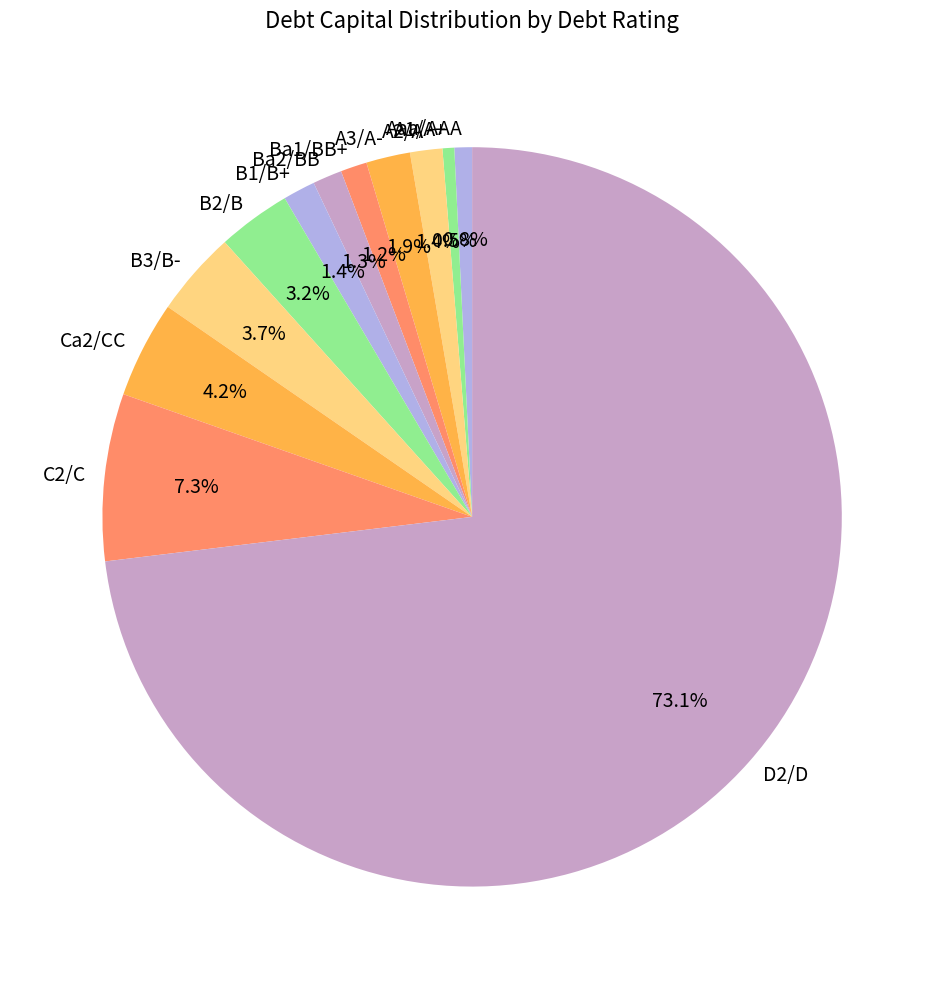

What is the largest slice in the pie chart?

D2/D